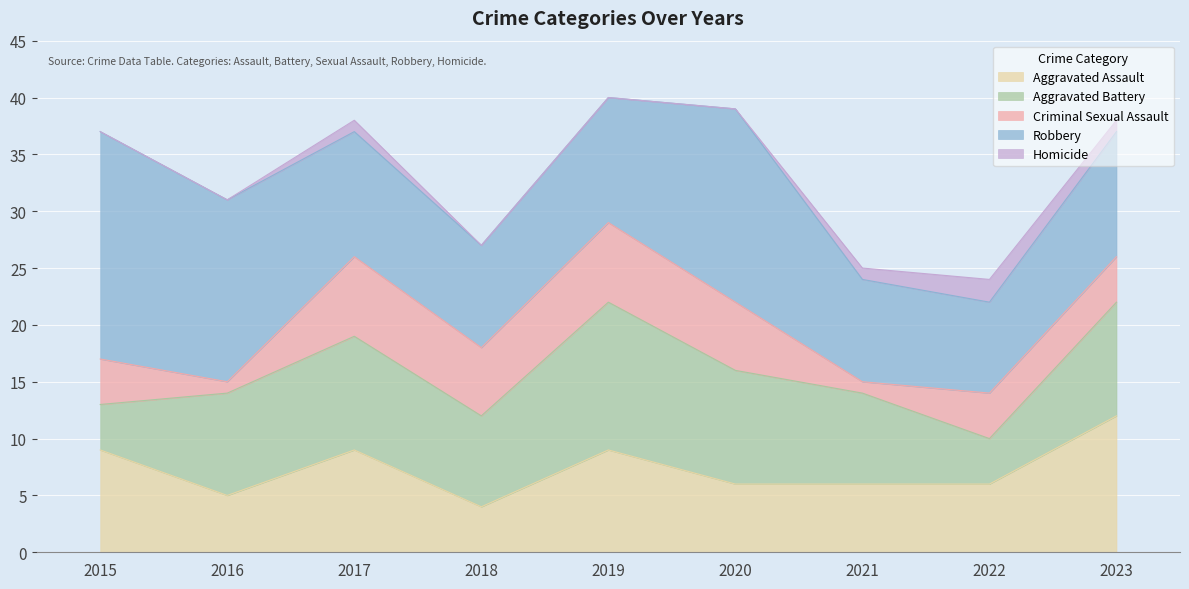

At which category does Homicide reach its first local peak?

2017